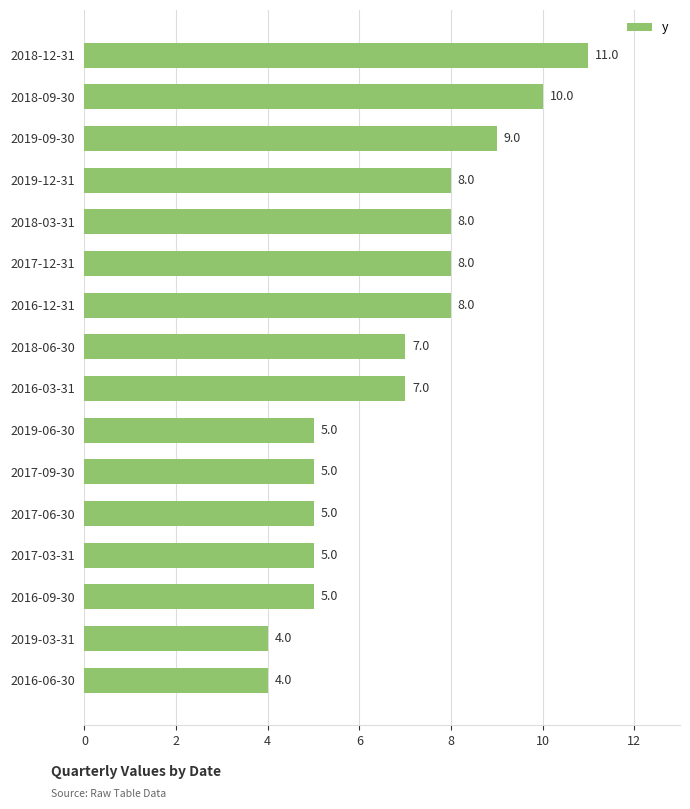

How many values are between 5 and 8?

11